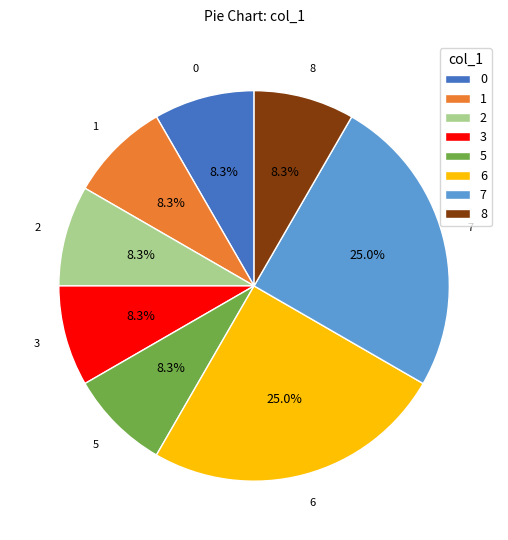

Is there any slice that represents more than half of the pie?

No